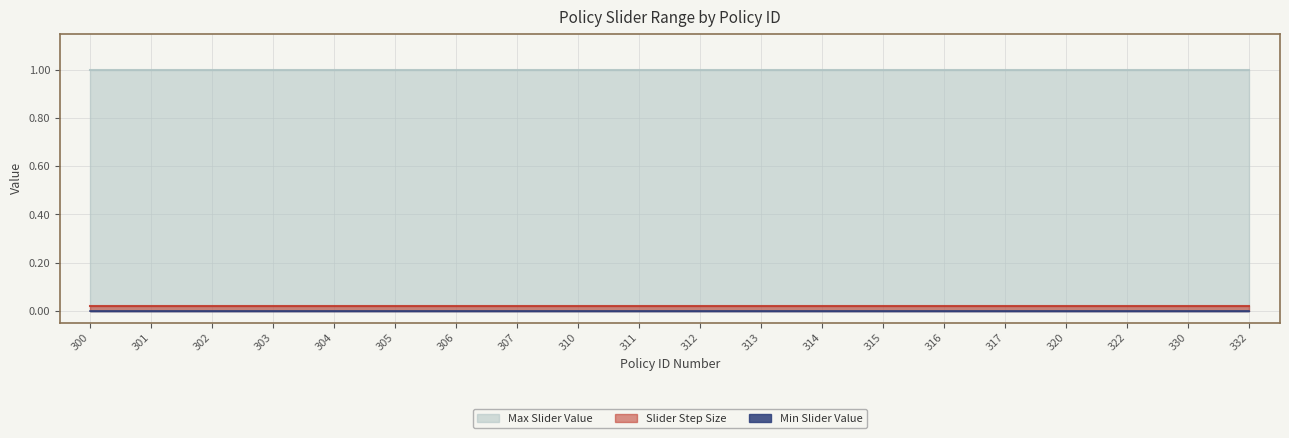

What is the total value across all series at 303?

1.0